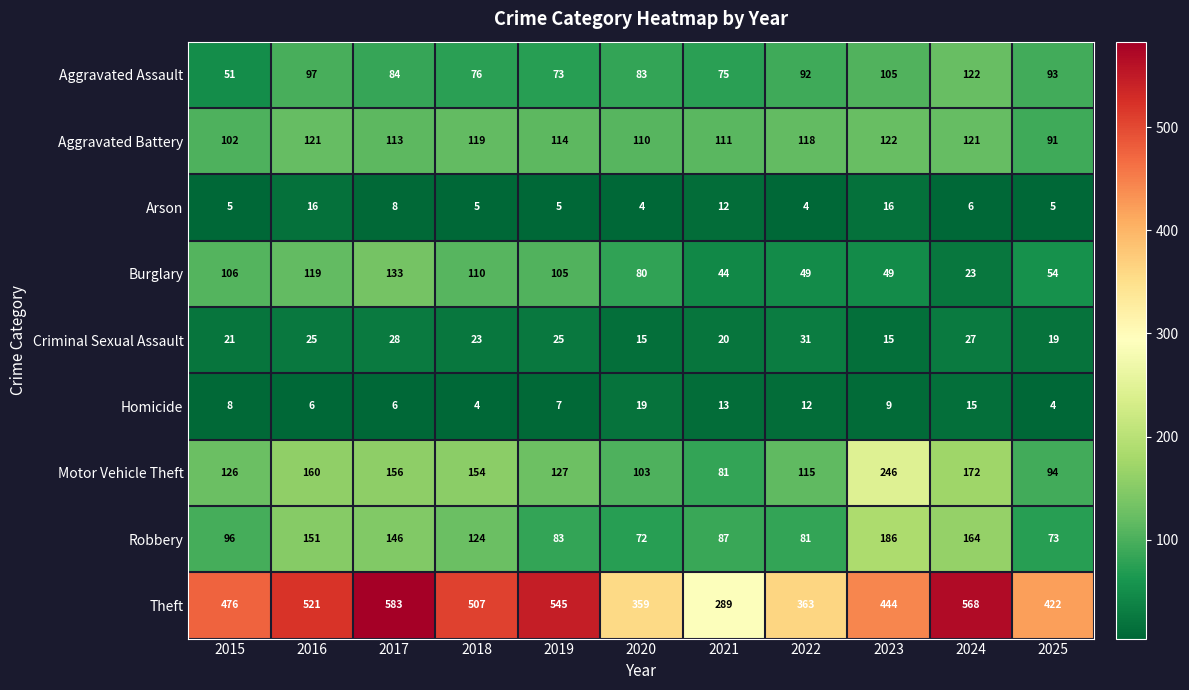

Is the value of Aggravated Assault at 2023 greater than the value of Robbery at 2020?

Yes